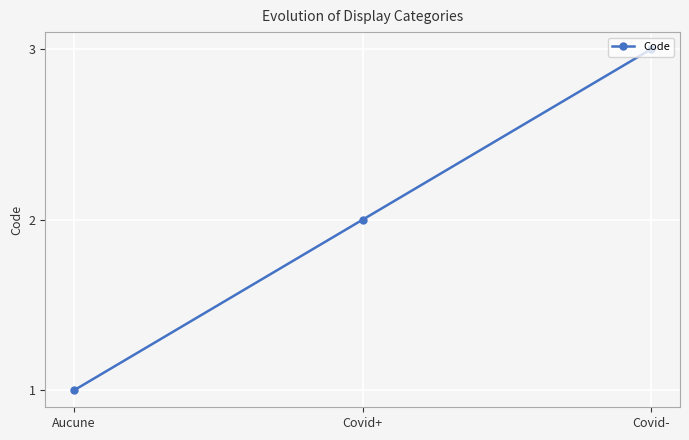

At which label is the value closest to 2?

Covid+